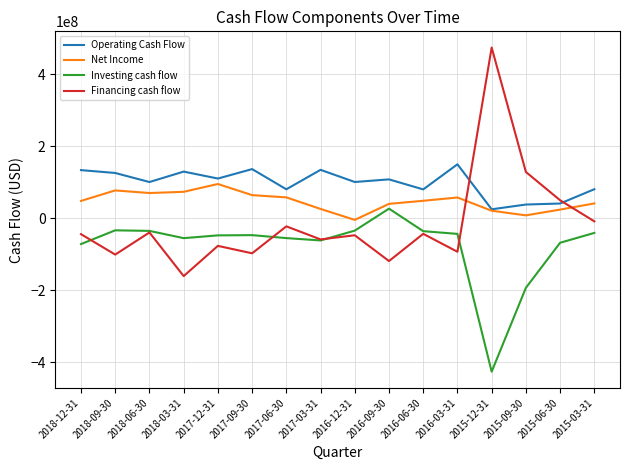

True or false: Investing cash flow has more than 2 points higher than both neighbors.

True